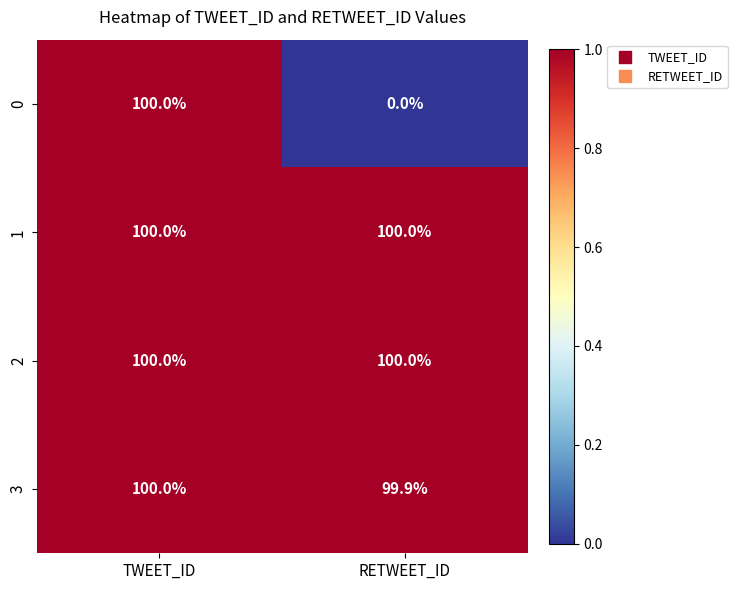

Reading left to right, extract all data points from this chart.

0: 100.0	0.0
1: 100.0	100.0
2: 100.0	100.0
3: 100.0	99.9